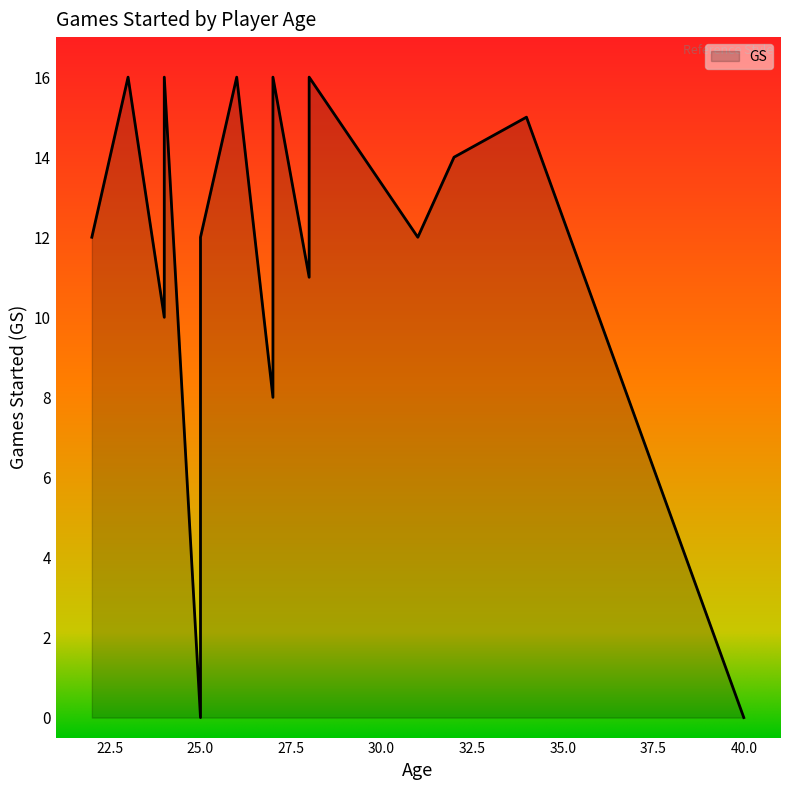

What is the difference between the maximum and second lowest values?

16